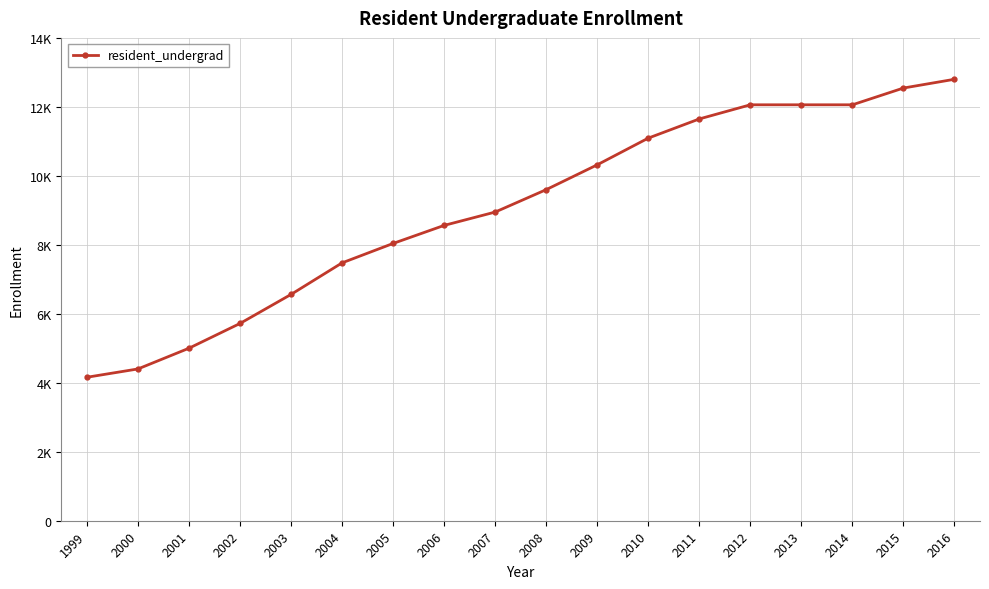

Is this an area chart (filled region under the line)?

No